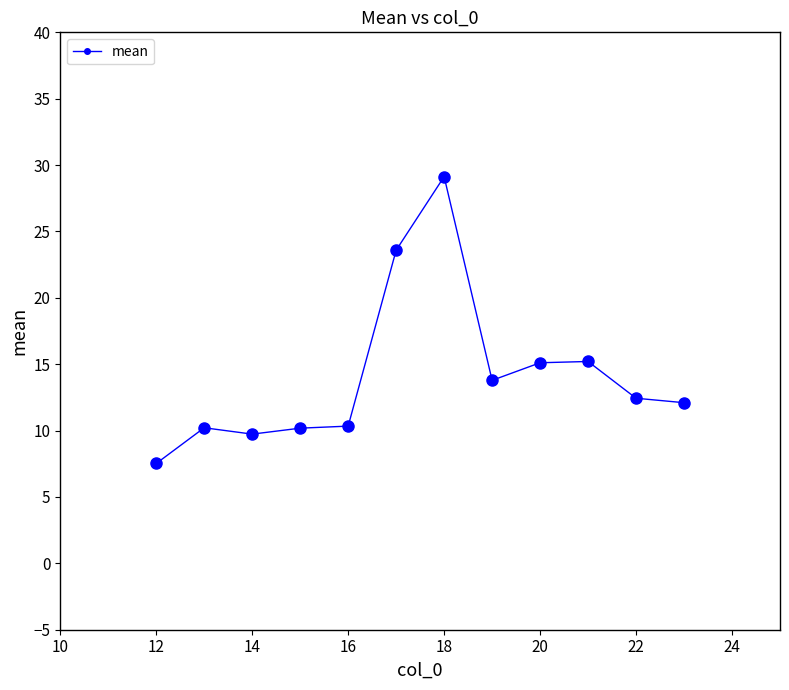

What is the sum of all values?

169.3